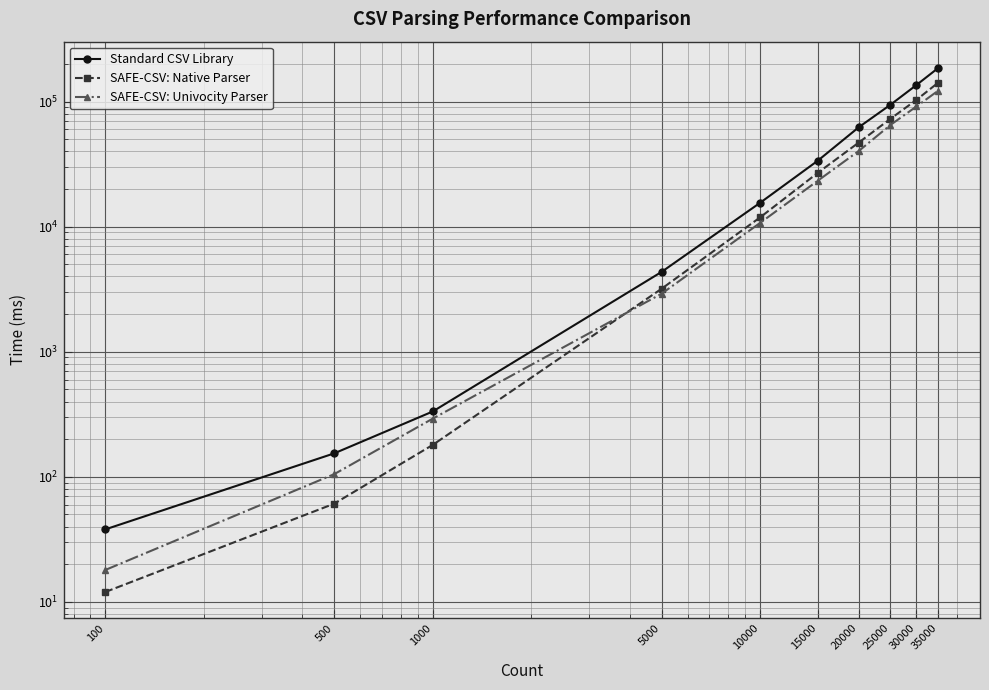

At 20000, list the series in order from largest to smallest.

Standard CSV Library, SAFE-CSV: Native Parser, SAFE-CSV: Univocity Parser